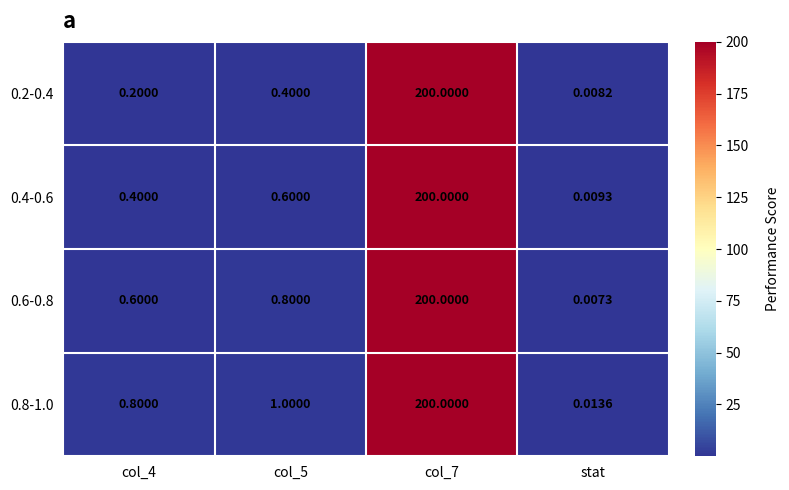

Which category has the lowest value across all series?

stat